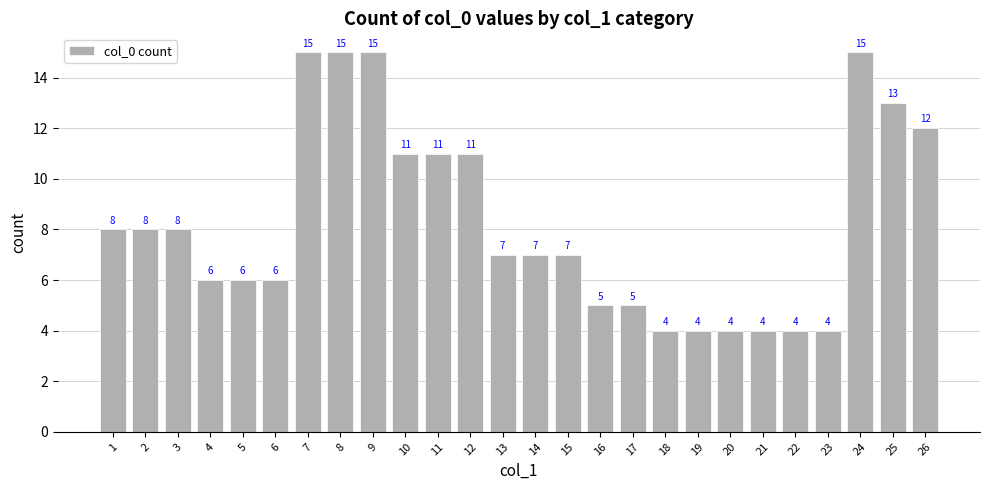

Reading left to right, what are all the values shown in this chart?

1=8	2=8	3=8	4=6	5=6	6=6	7=15	8=15	9=15	10=11	11=11	12=11	13=7	14=7	15=7	16=5	17=5	18=4	19=4	20=4	21=4	22=4	23=4	24=15	25=13	26=12